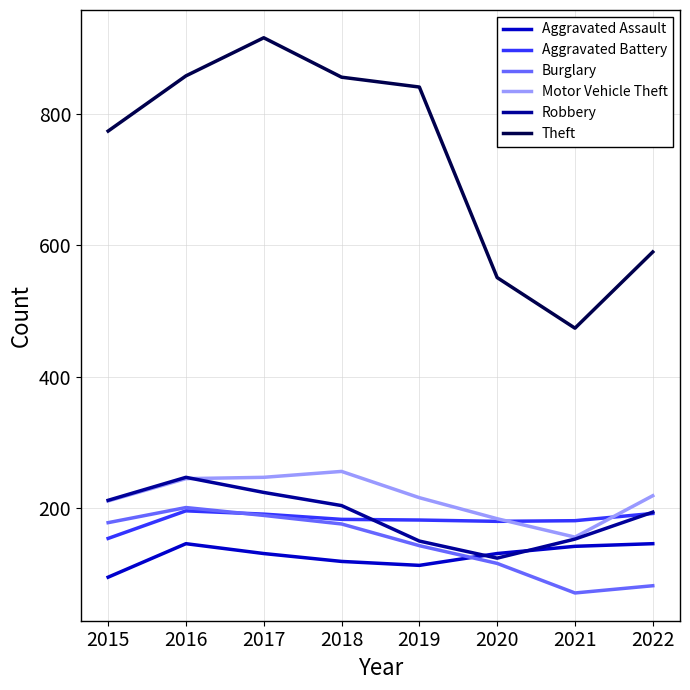

Is it true that Burglary equals 255 at 2019?

False